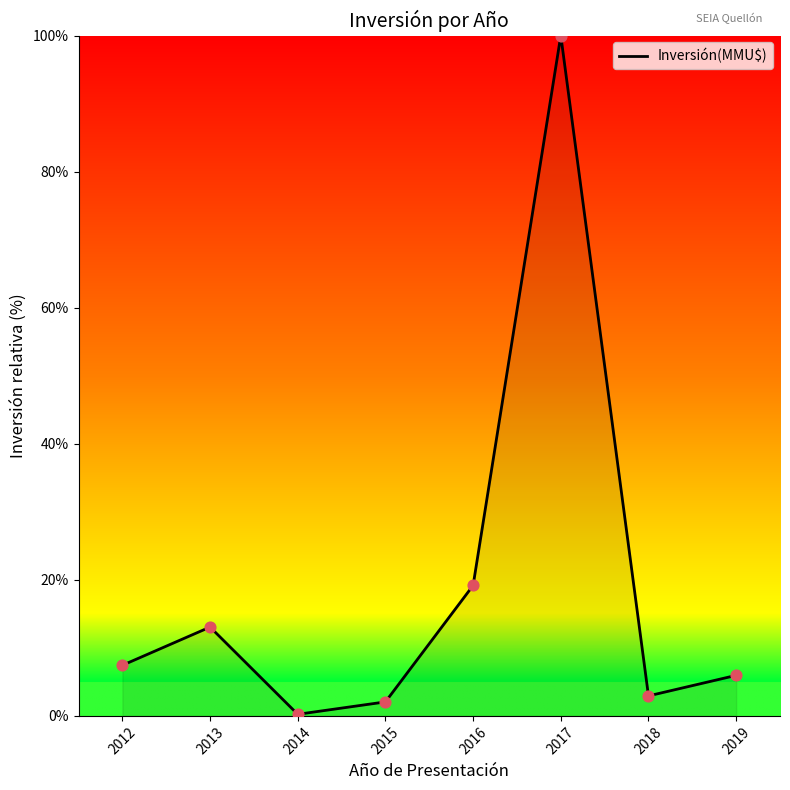

What is the change in value from 2014 to 2015?

+1.8